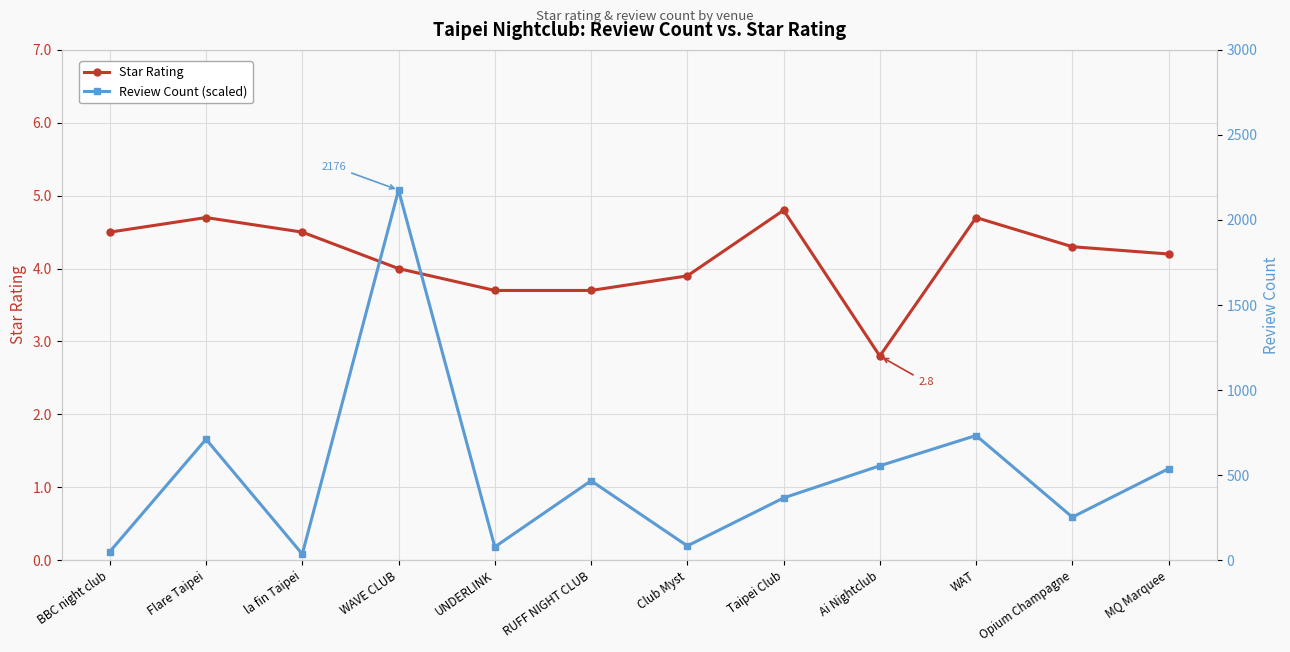

True or false: Review Count (scaled) and Star Rating cross at least once.

False